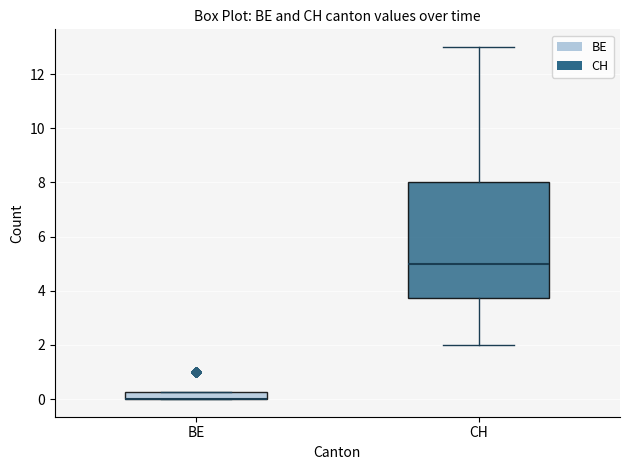

Comparing the boxes themselves (not the whiskers), which one is the tallest?

CH